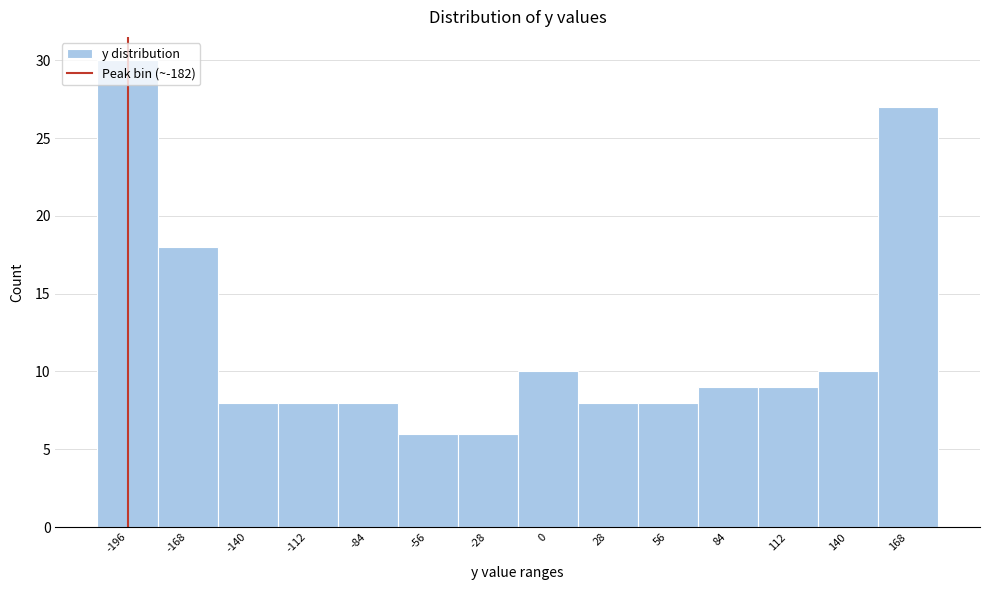

What is the change in value from 28 to 84?

+1